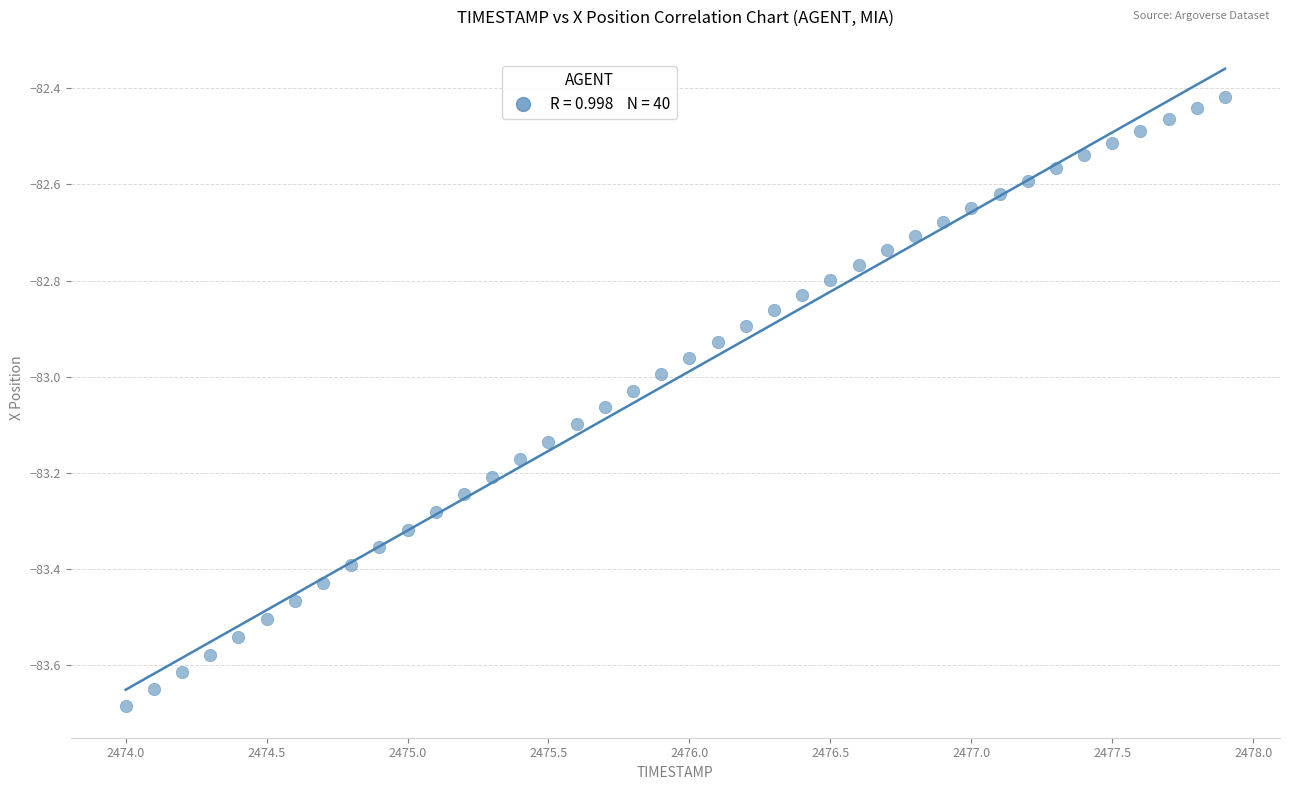

What is the range of Y values (max minus min)?

1.3